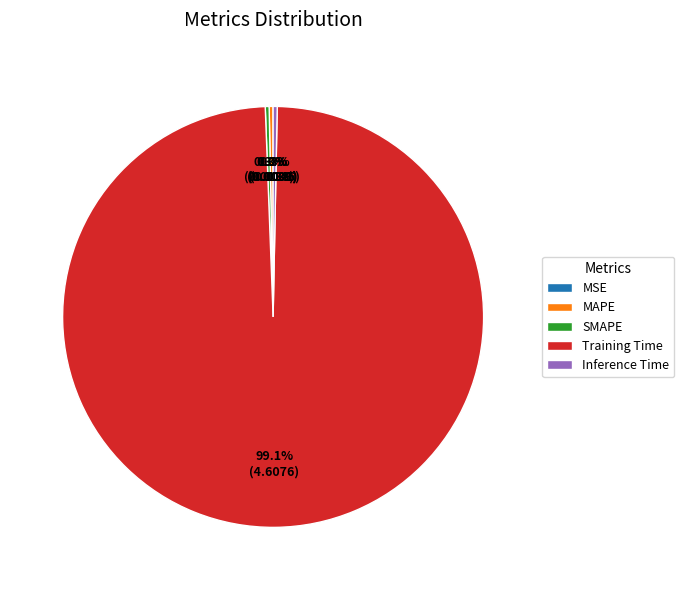

What portion of the pie excludes MAPE?

99.7%